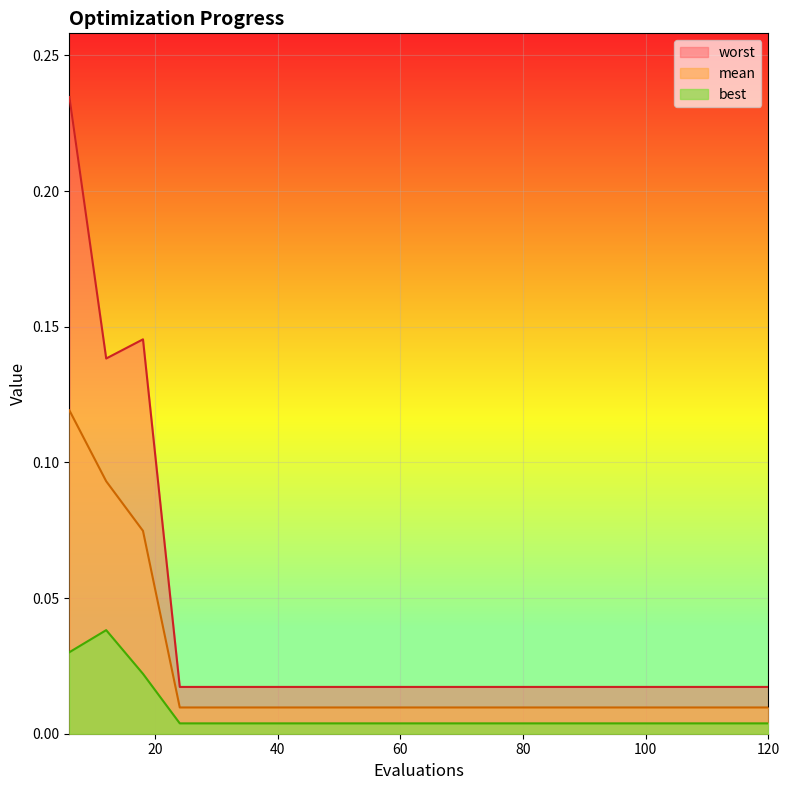

What are all the series names shown in the legend?

worst, mean, best